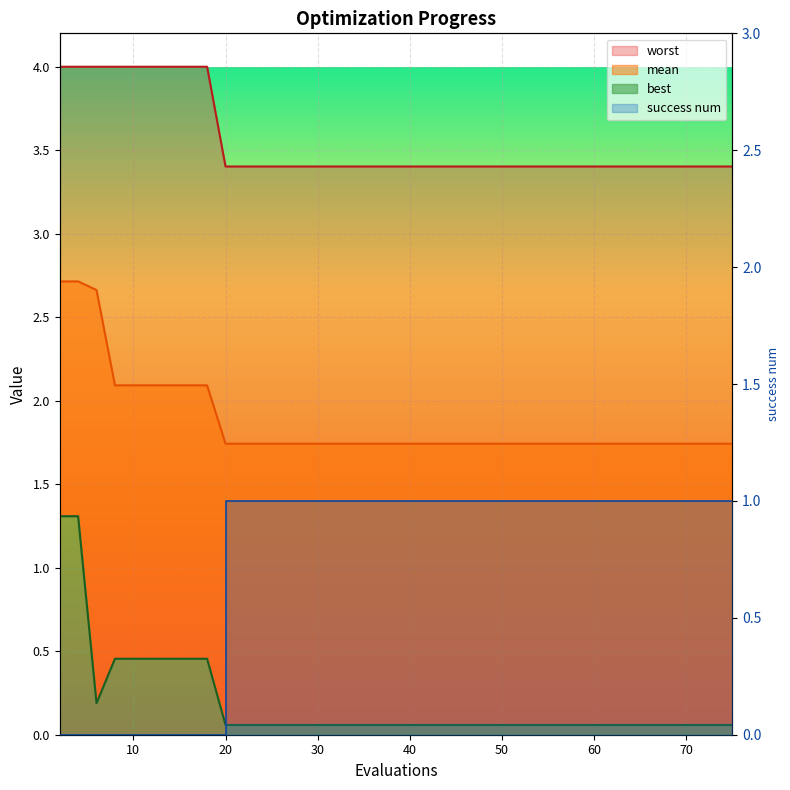

Count the number of data series in this chart.

4